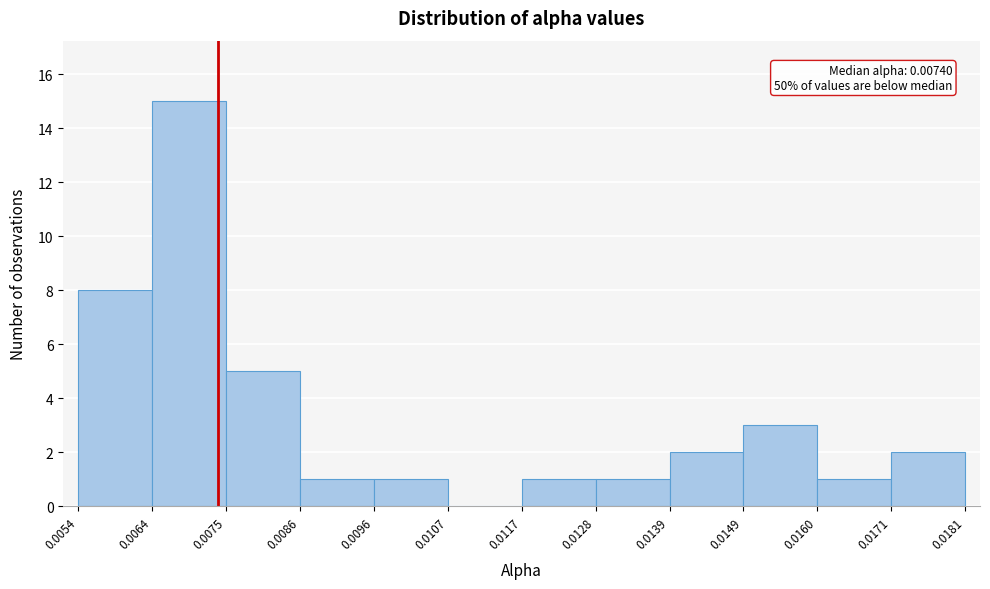

Which range on the x-axis has the tallest bar?

0.0064 to 0.0075